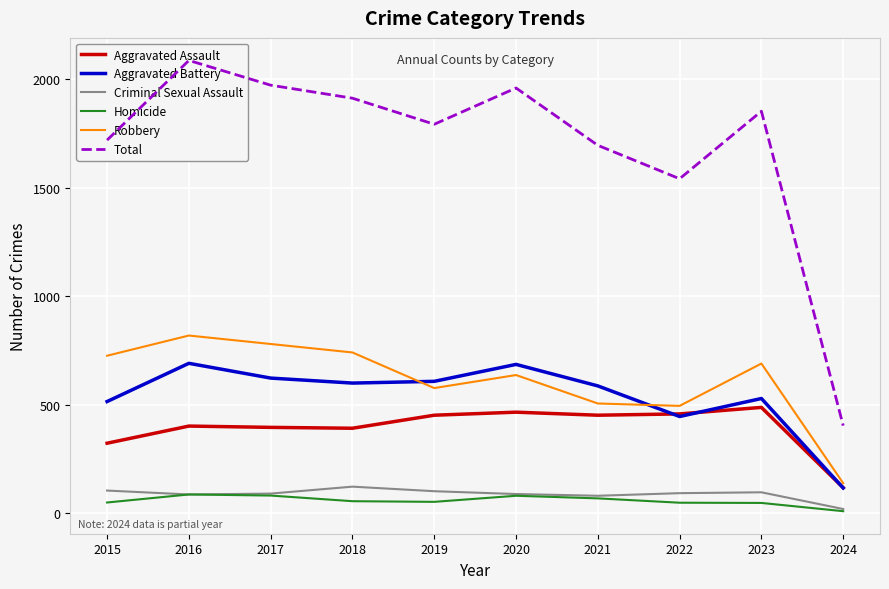

What is the difference between the maximum and minimum values in the Total series?

1682